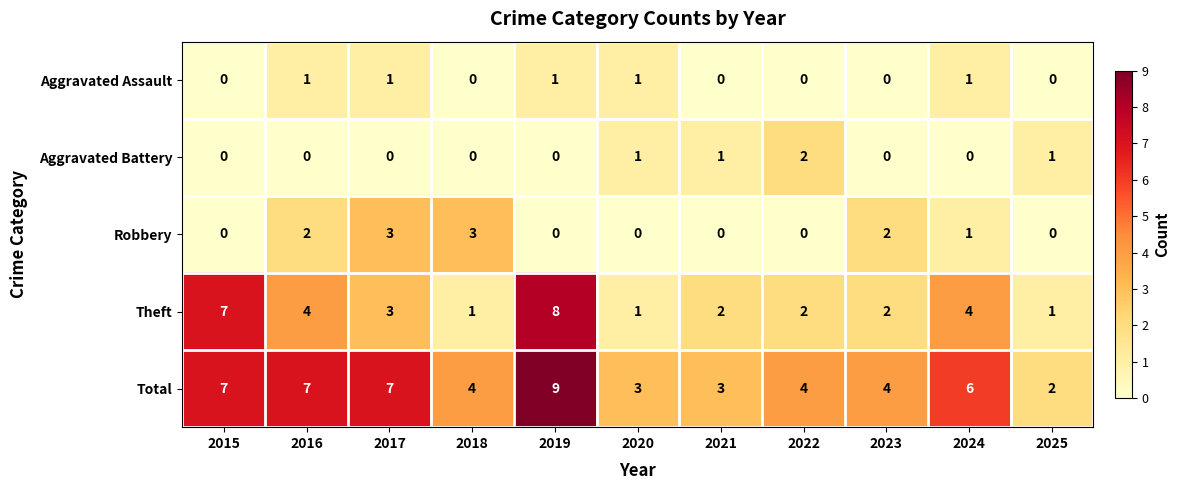

What is the sum of the Total values at 2016 and 2019?

16